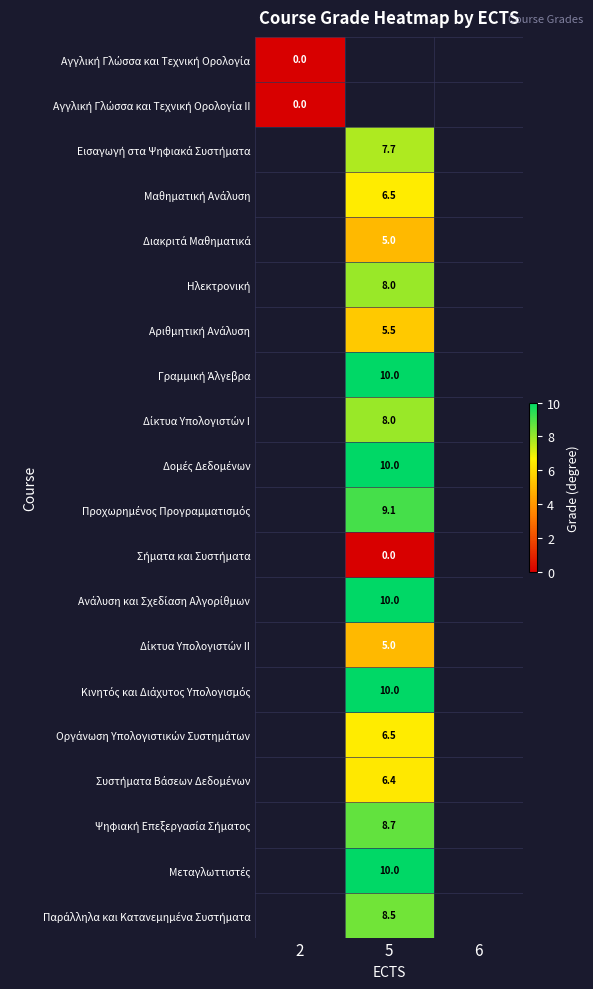

Is the value of Οργάνωση Υπολογιστικών Συστημάτων at 5 greater than the value of Μεταγλωττιστές at 5?

No